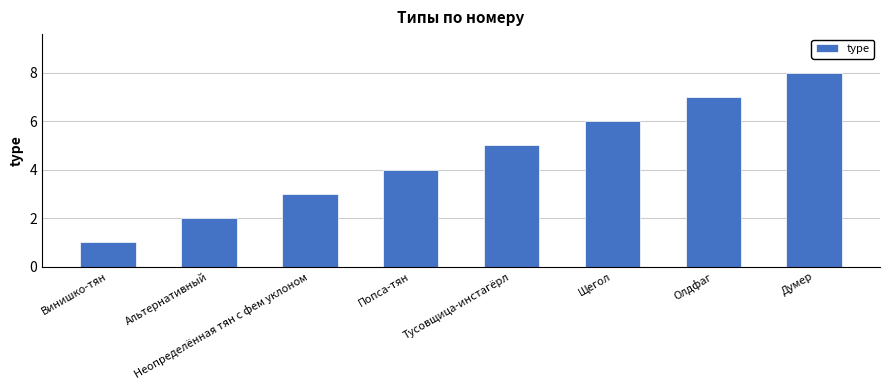

How many values are below 5?

4